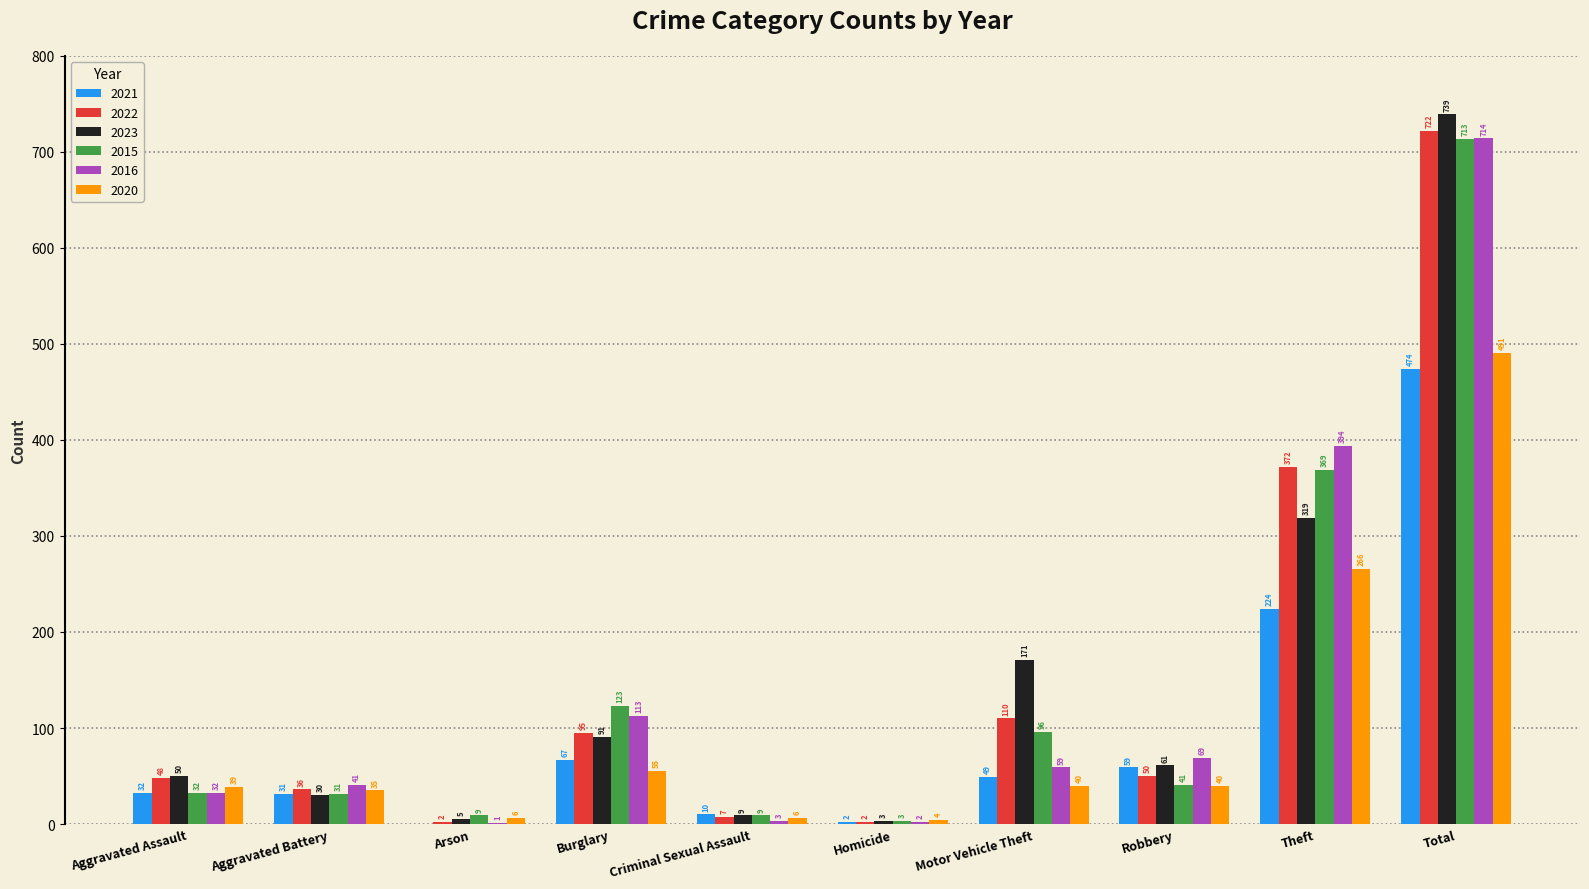

Which series changed the most between Criminal Sexual Assault and Motor Vehicle Theft?

2023